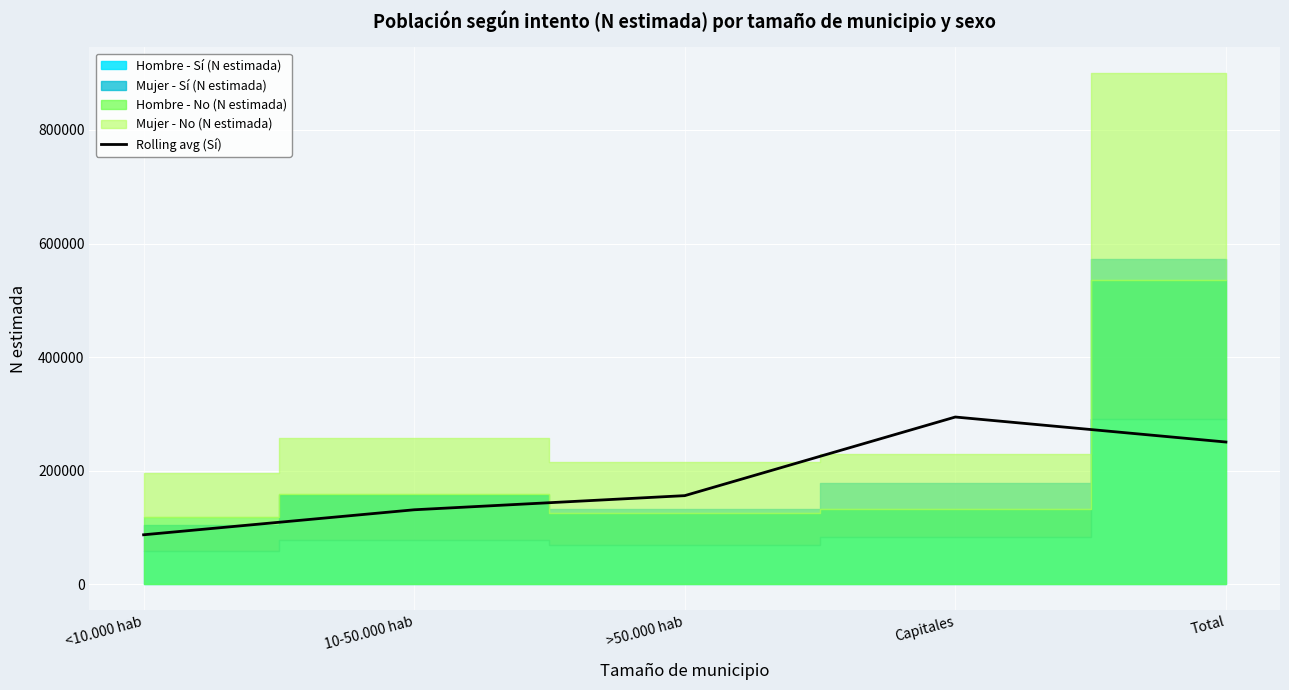

What is the label of the 4th point from the right?

10-50.000 hab